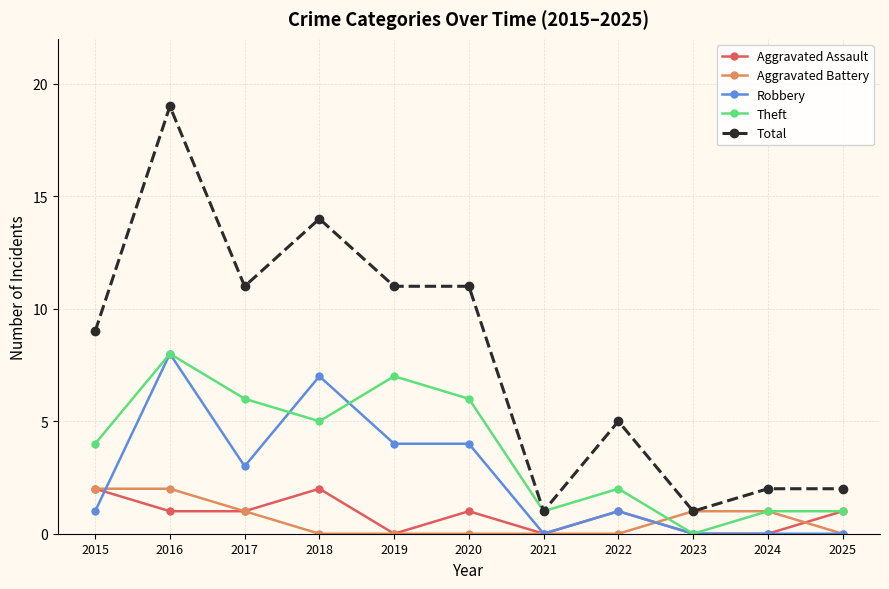

How many Robbery values are between 0 and 4?

9